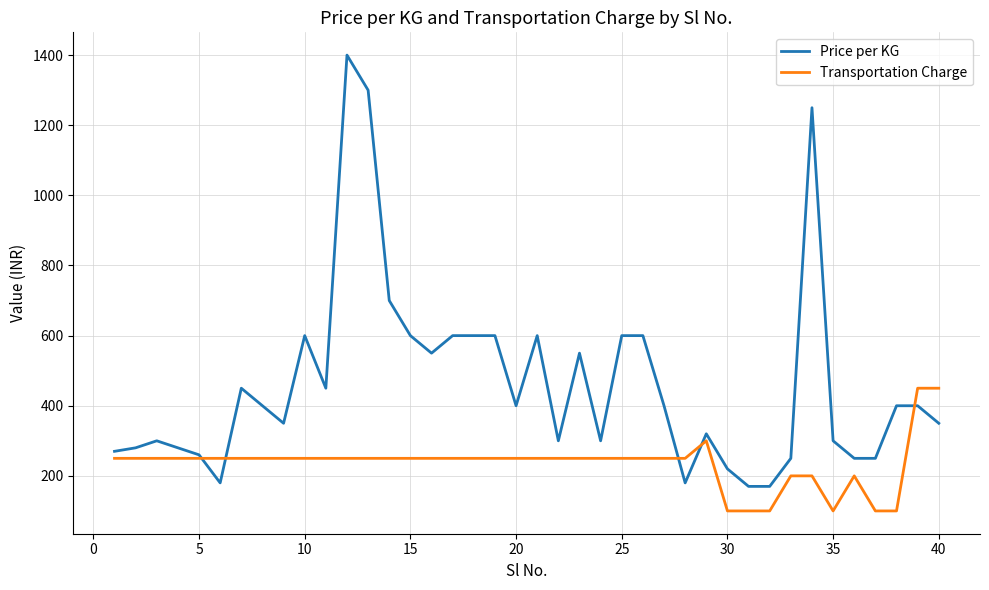

What is the difference between the maximum and minimum values in the Price per KG series?

1230